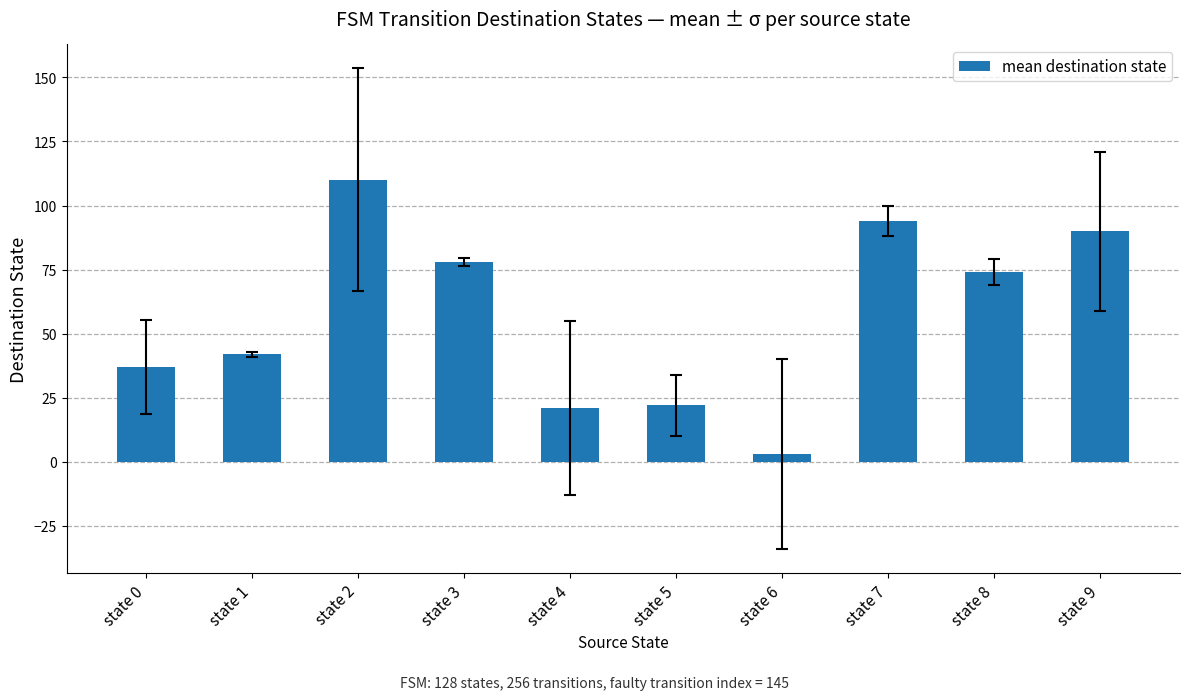

Reading left to right, extract all data points from this chart.

state 0=37	state 1=42	state 2=110	state 3=78	state 4=21	state 5=22	state 6=3	state 7=94	state 8=74	state 9=90